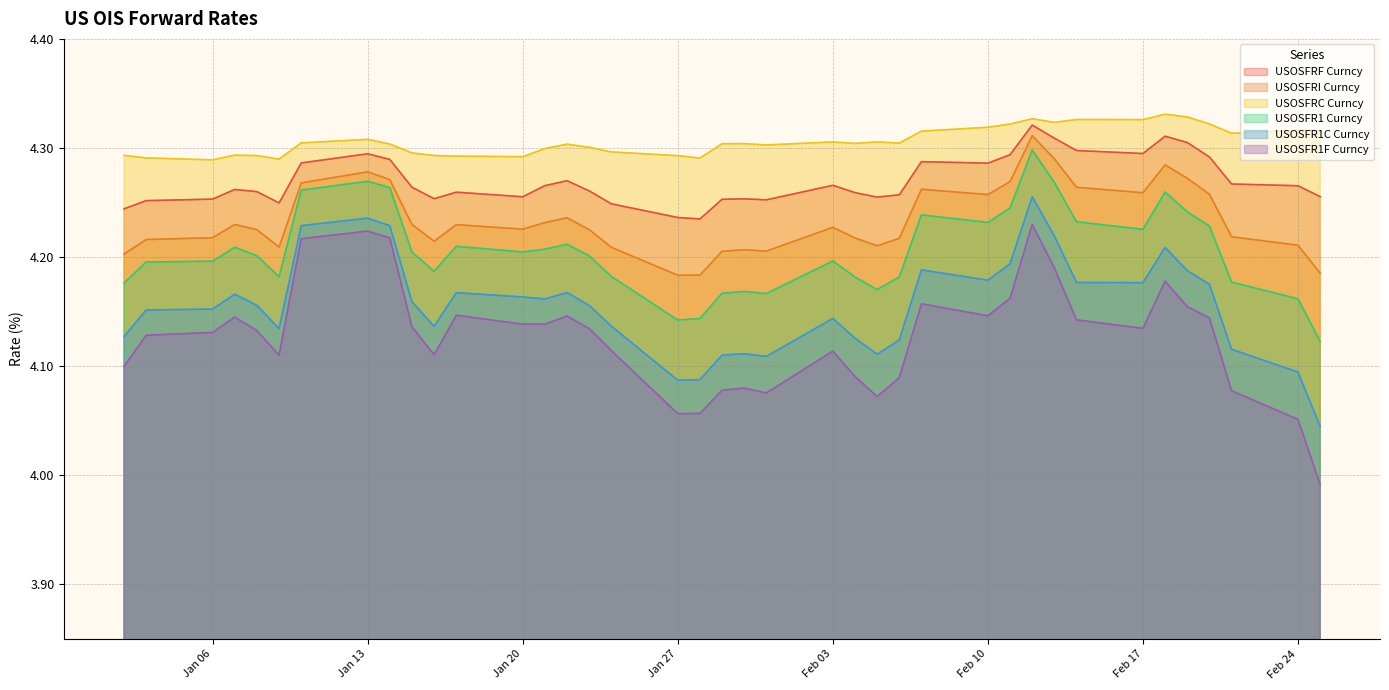

Where is the first local maximum for USOSFRF Curncy?

2025-01-07